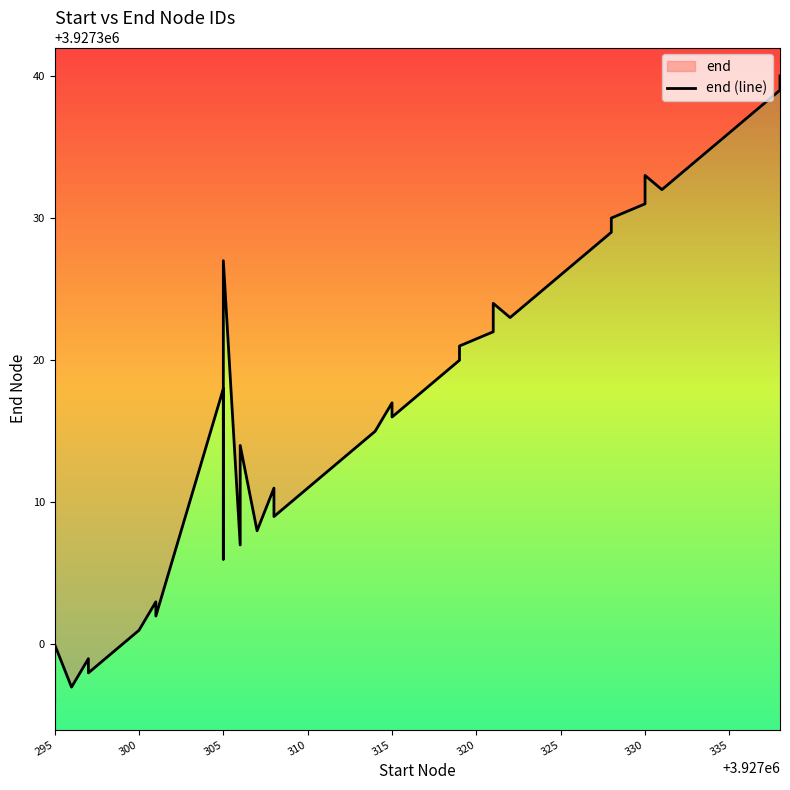

Is it true that the value at 315 is 3927317?

True